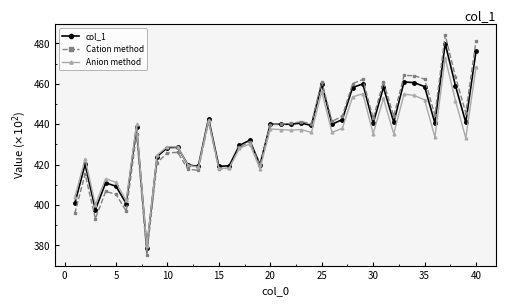

What is the lowest value of the Cation method series?

375.5